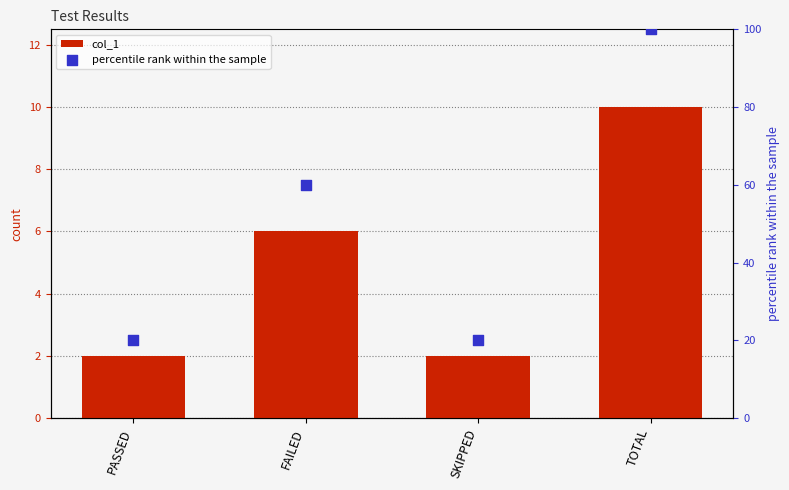

At how many categories does at least one series exceed 36?

2